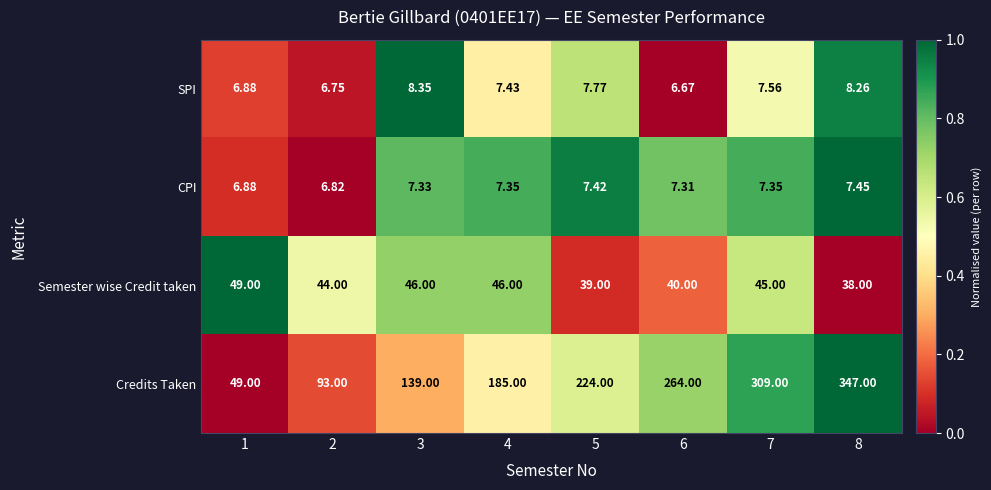

Is the value of CPI at 6 greater than the value of SPI at 8?

No